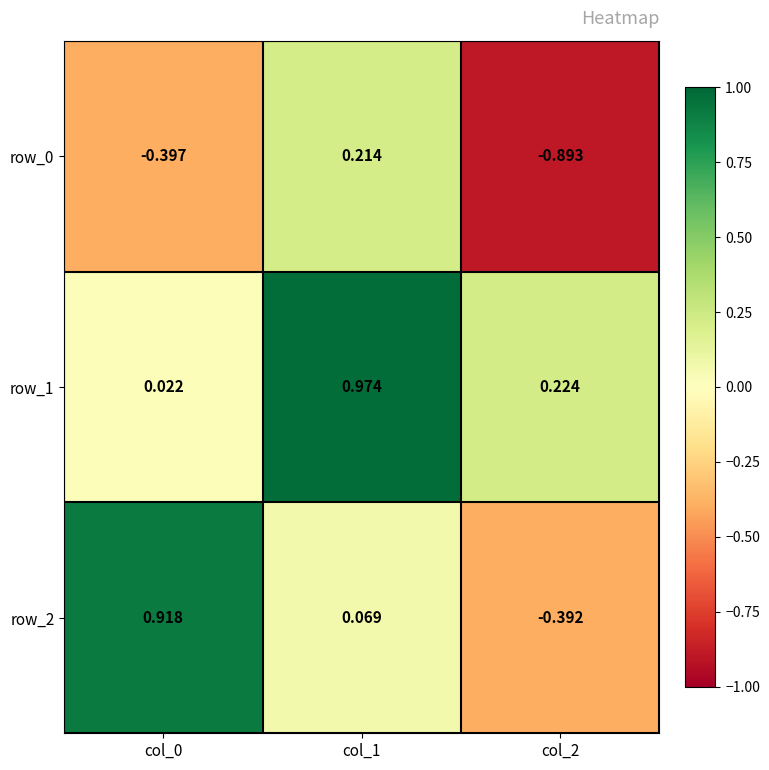

Is the value of row_1 at col_1 greater than the value of row_0 at col_1?

Yes